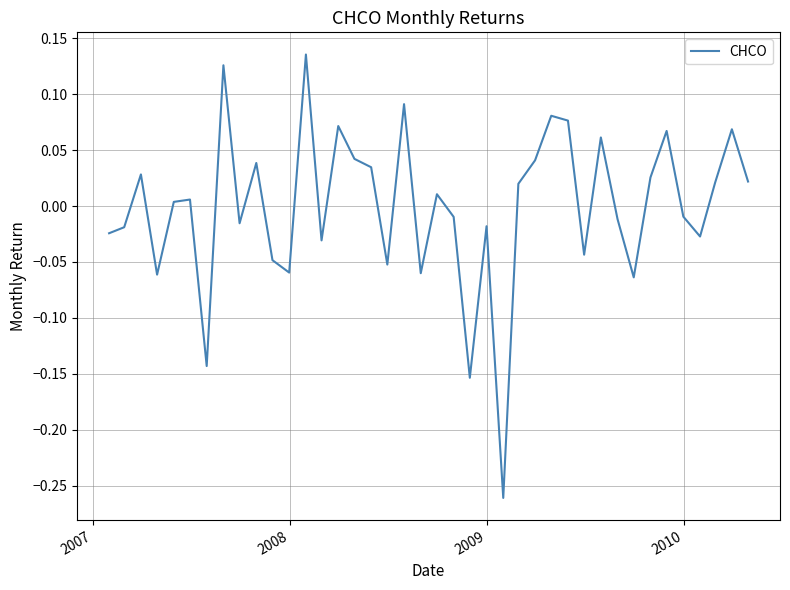

Does the chart have visible grid lines?

Yes